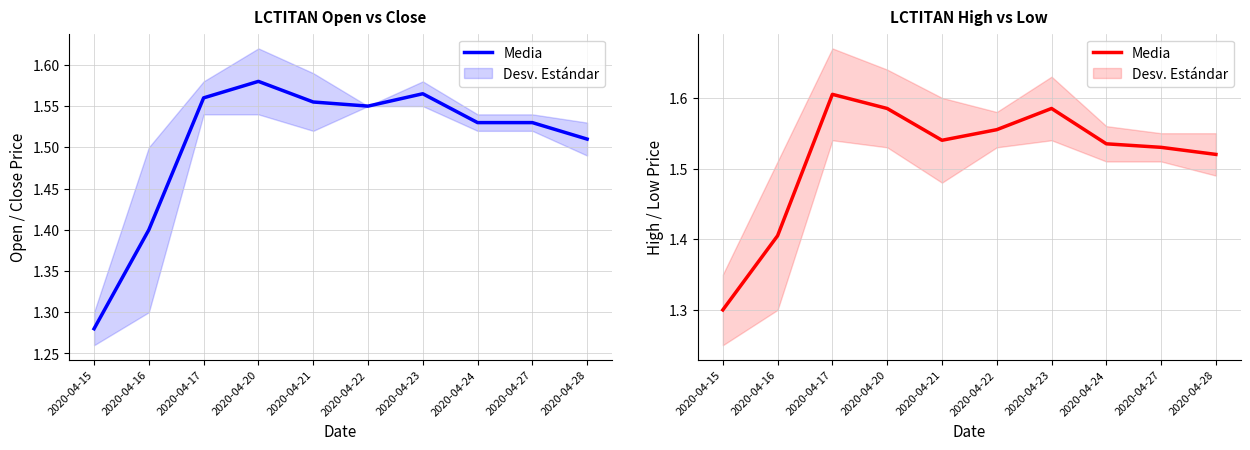

List the labels in order of value, smallest first.

2020-04-15, 2020-04-16, 2020-04-28, 2020-04-27, 2020-04-24, 2020-04-21, 2020-04-22, 2020-04-20, 2020-04-23, 2020-04-17